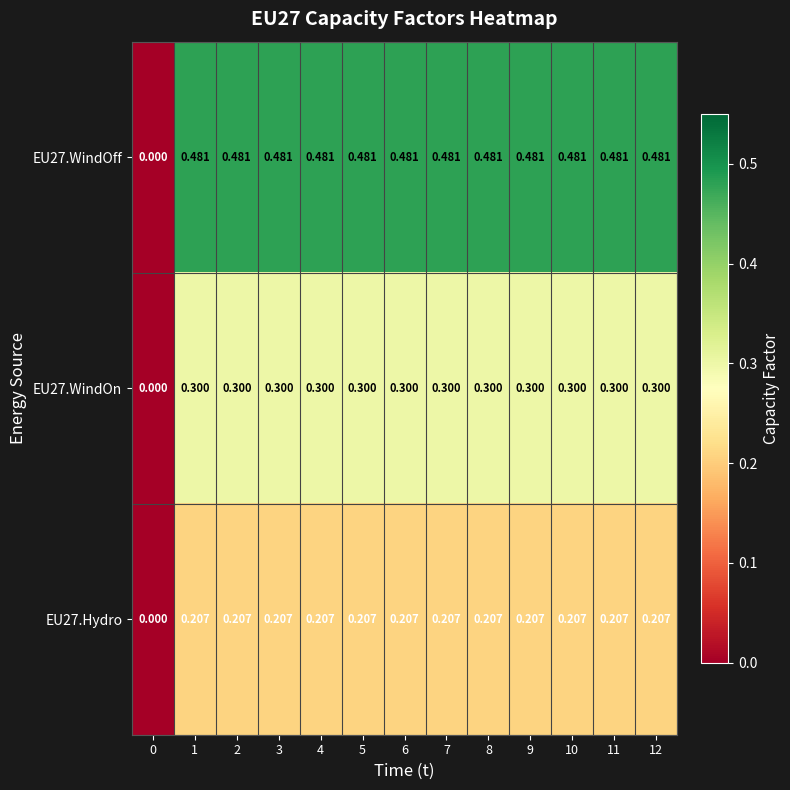

Rank the series by their maximum value, from highest to lowest.

EU27.WindOff, EU27.WindOn, EU27.Hydro